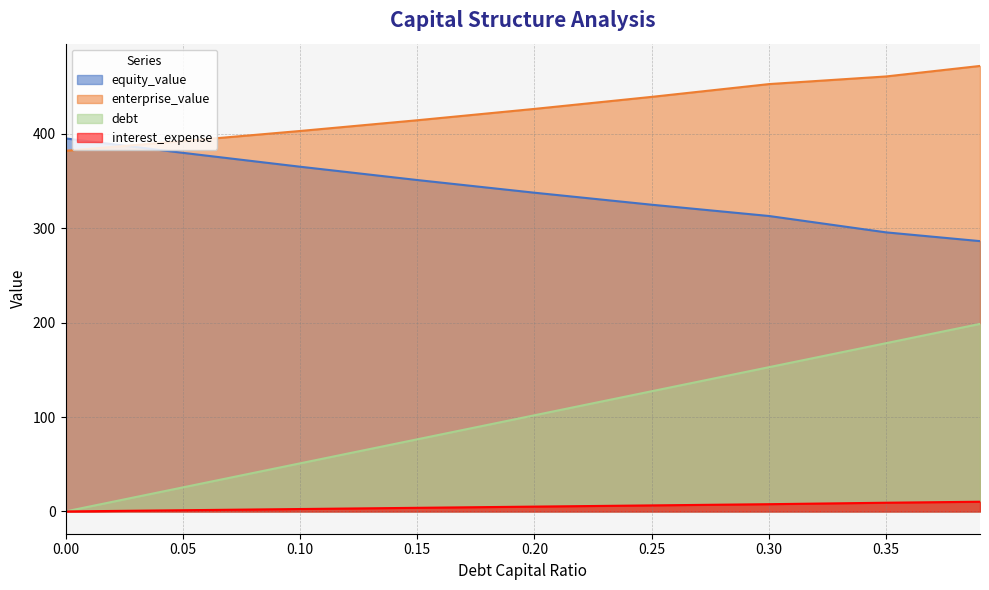

At how many categories does at least one series exceed 438?

4